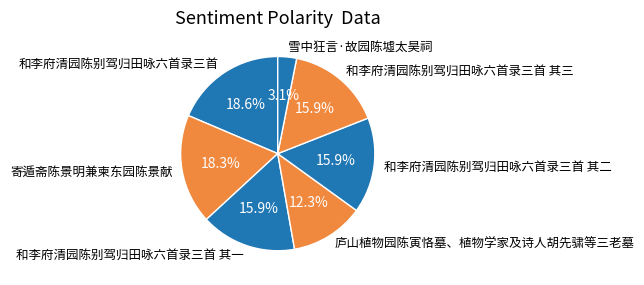

How many slices are in this pie chart?

7